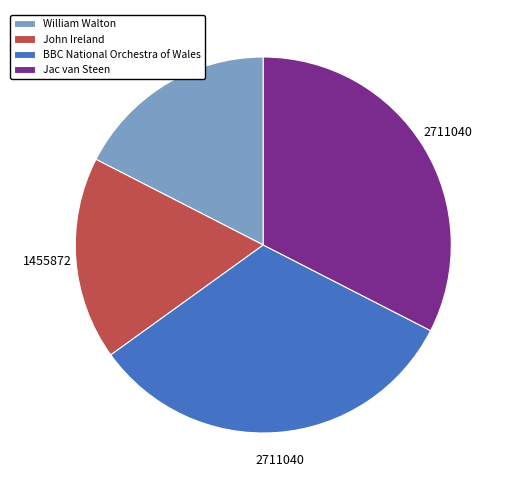

How many slices are in this pie chart?

4